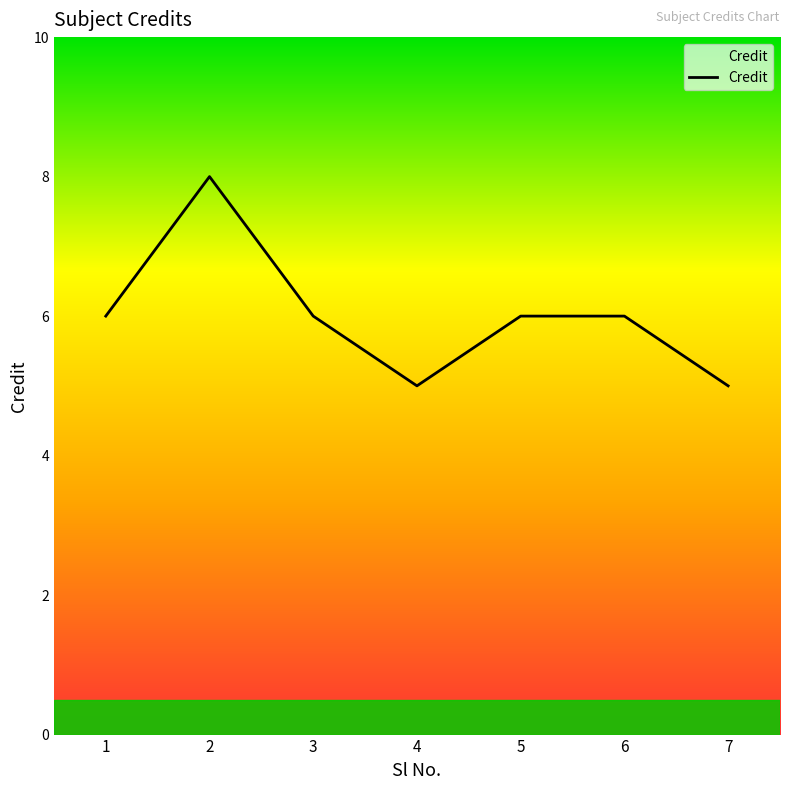

Reading left to right, extract all data points from this chart.

6	8	6	5	6	6	5